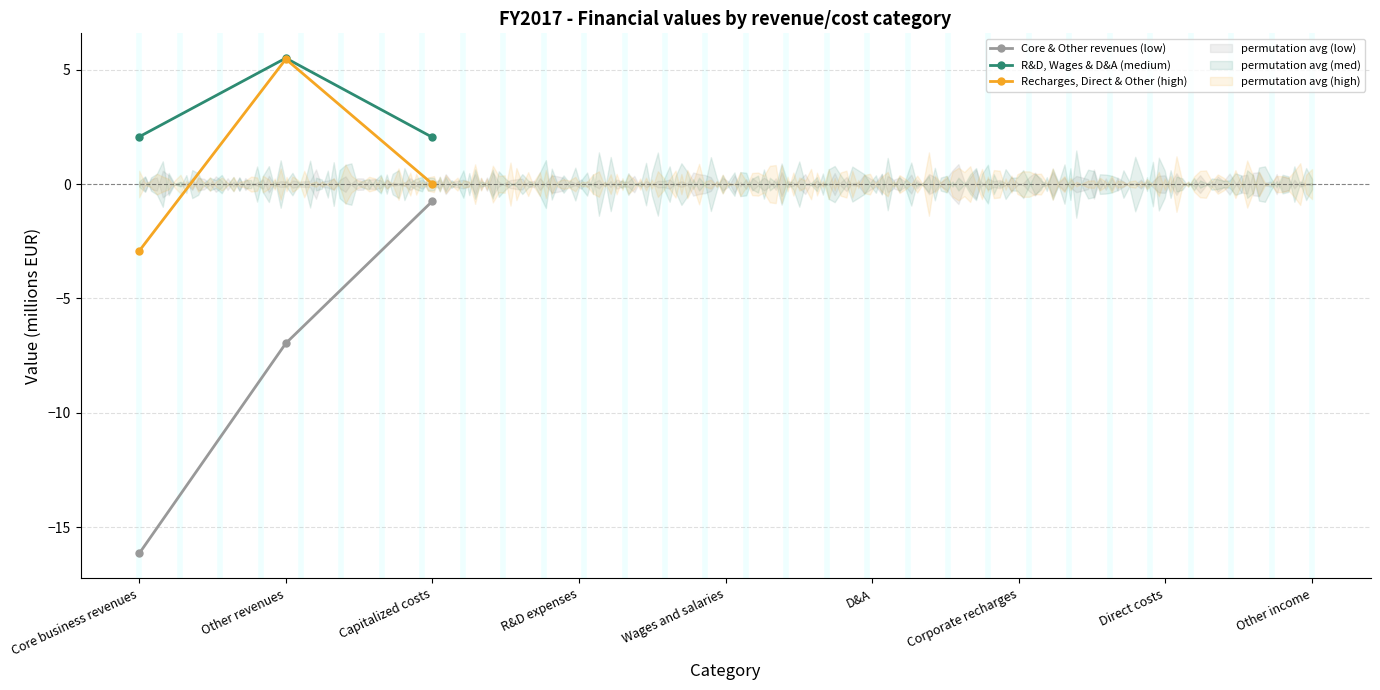

At Core business revenues, list the series in order from largest to smallest.

R&D, Wages & D&A (medium), Recharges, Direct & Other (high), Core & Other revenues (low)